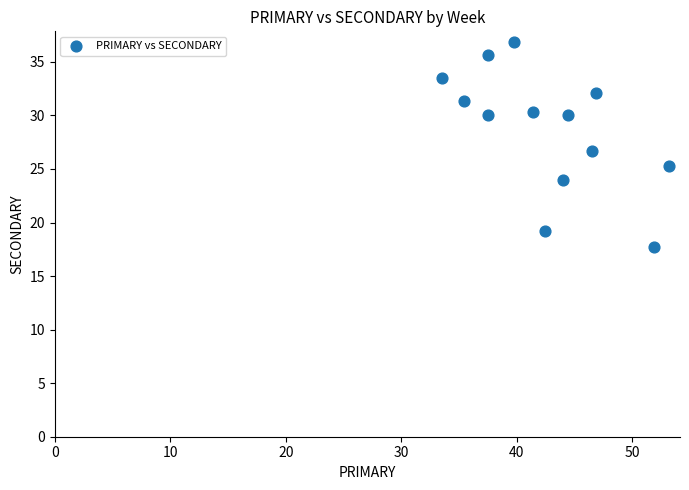

What is the range of Y values (max minus min)?

19.2